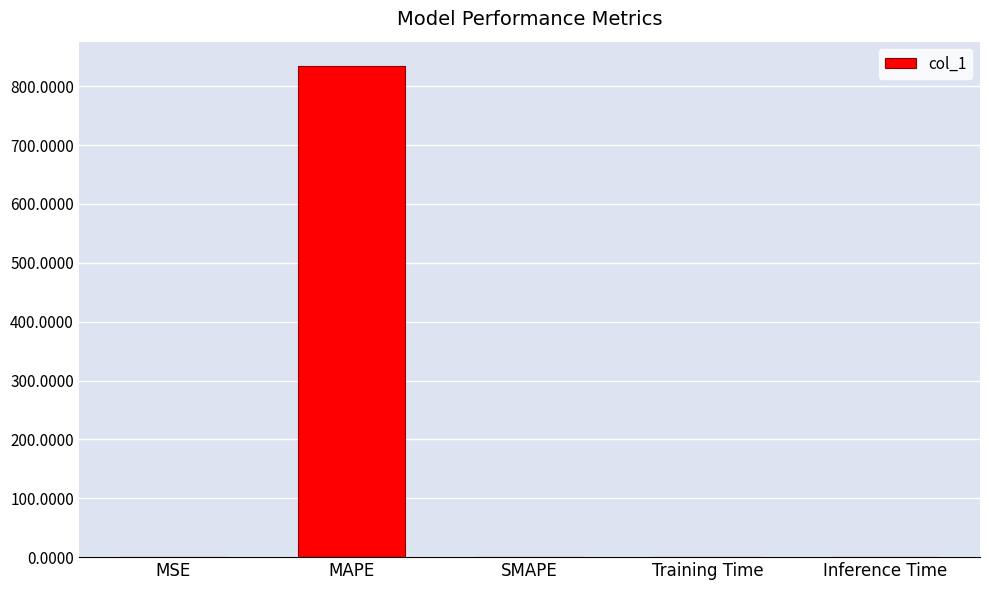

True or false: the data shows 1325.5 at MAPE.

False